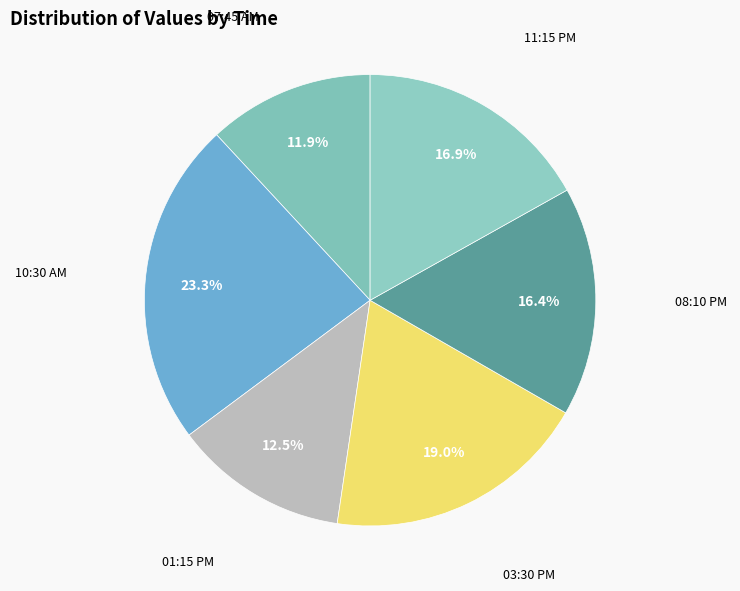

How many segments does this pie chart have?

6